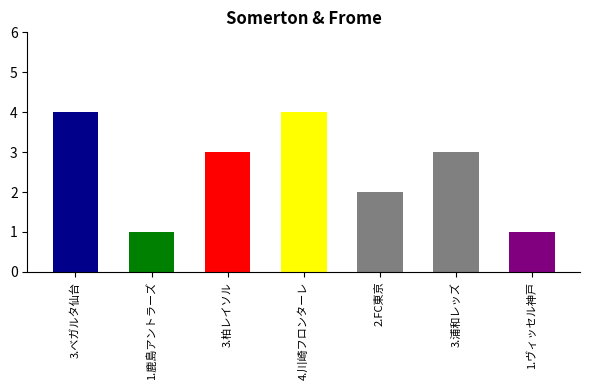

What is the minimum value shown in the chart?

1